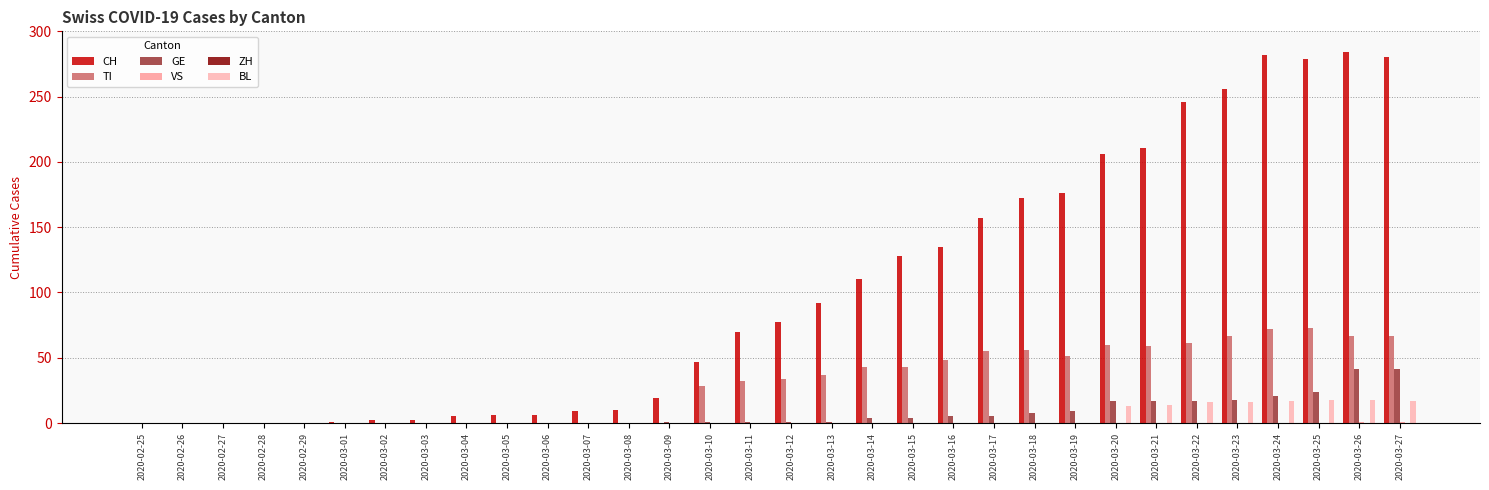

The BL series shows -6 at 2020-03-11. True or false?

False